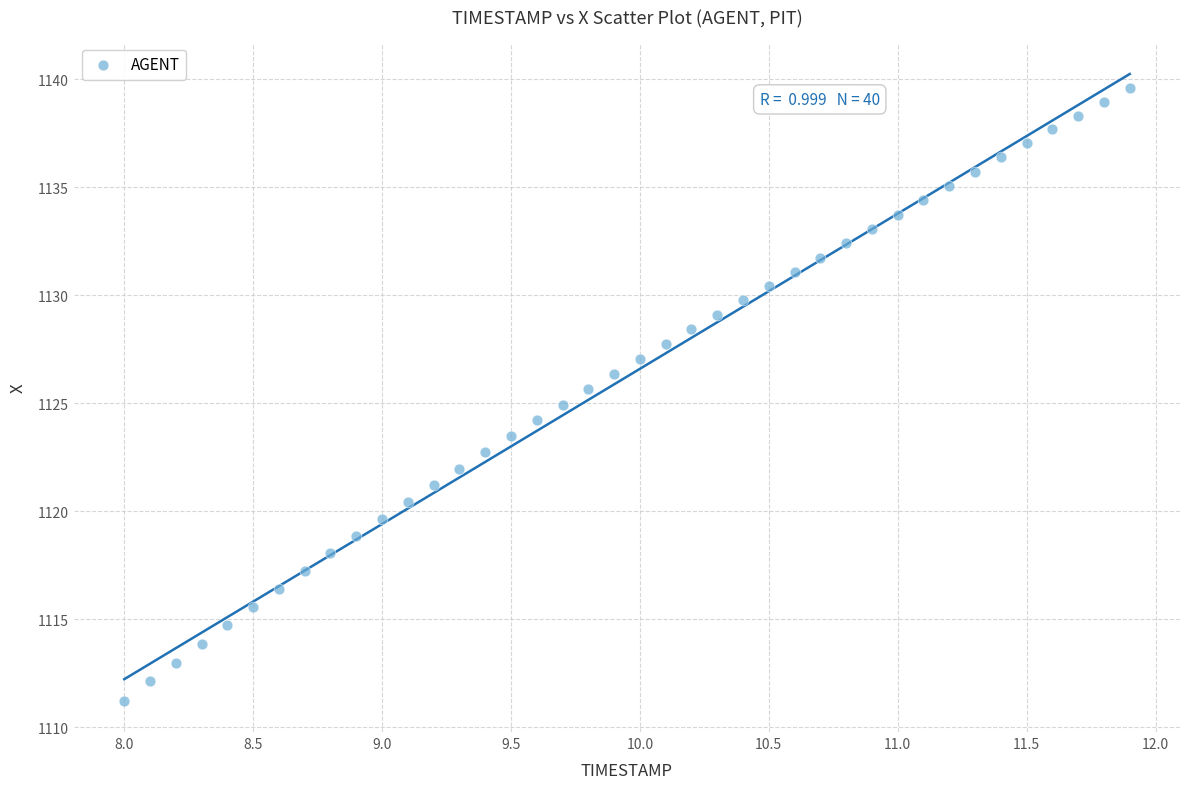

What is the range of Y values (max minus min)?

28.4